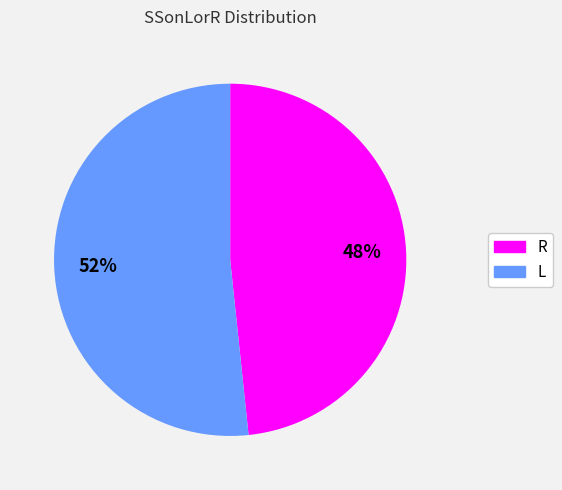

True or false: L accounts for 63% of the total.

False